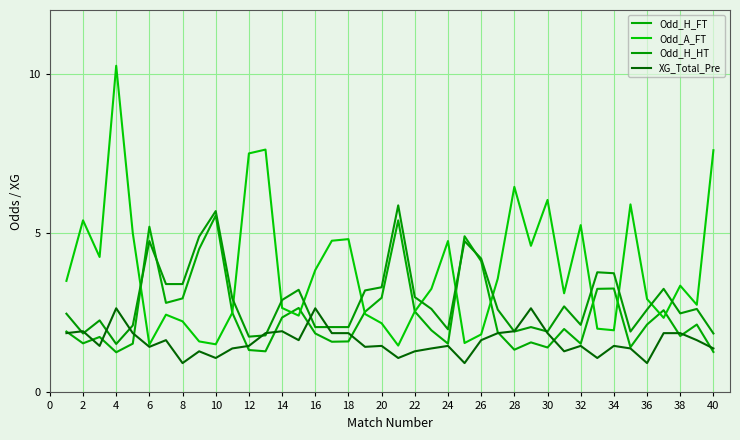

What is the difference between the second highest and minimum values in the XG_Total_Pre series?

1.7